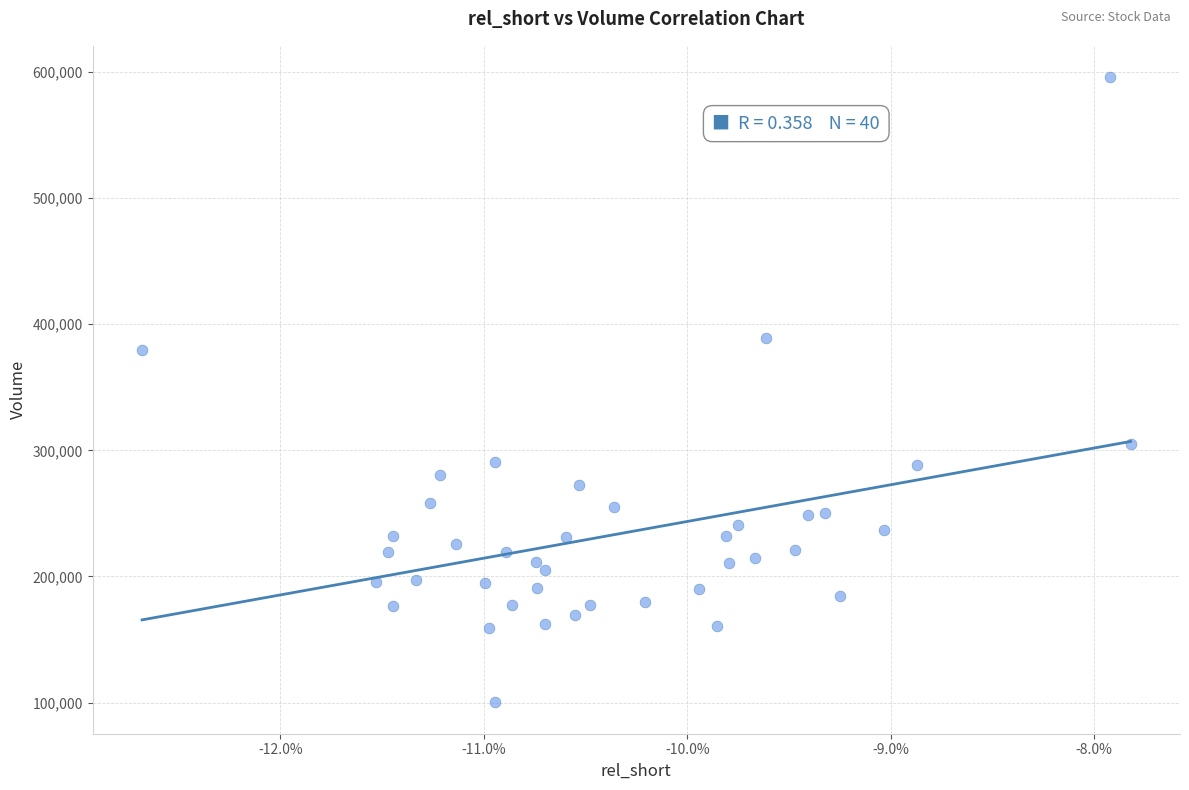

What Y value in the scatter plot is closest to 348050?

379800